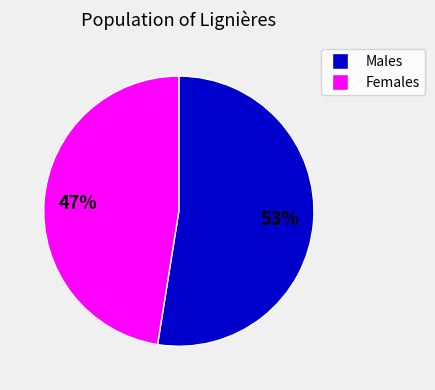

Count the number of slices in the pie.

2